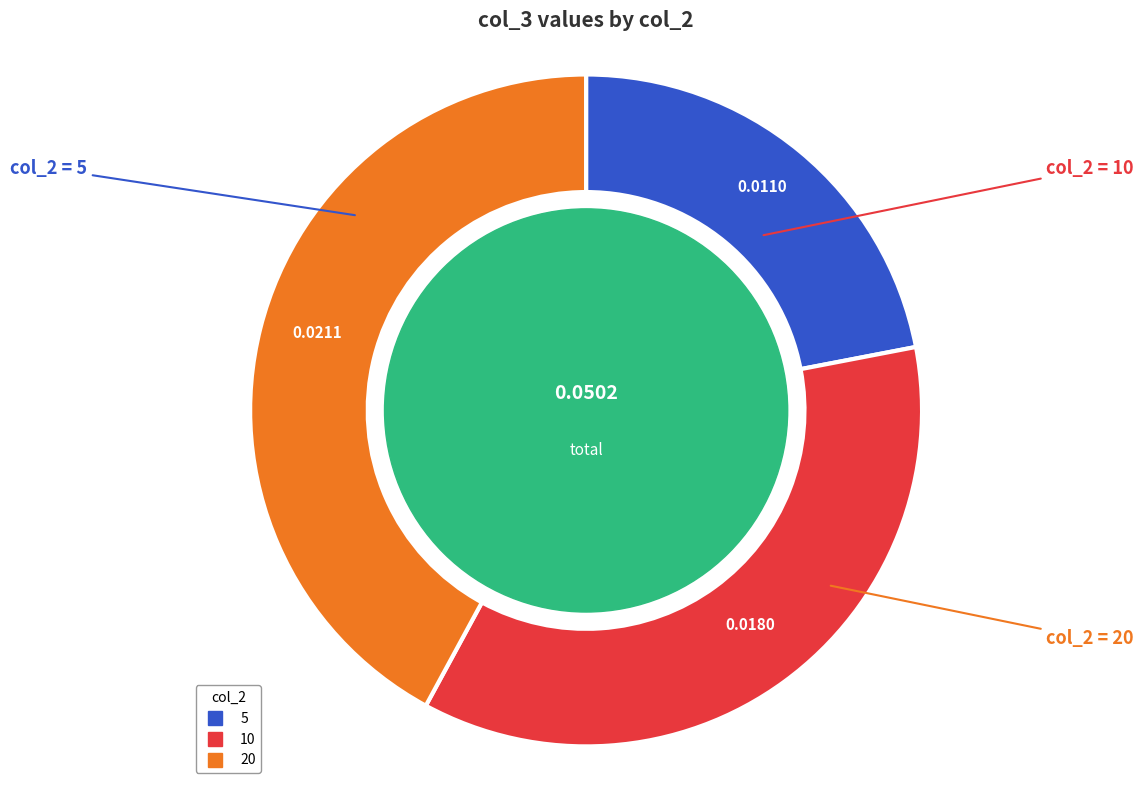

Does 20 account for over 50% of the chart?

No